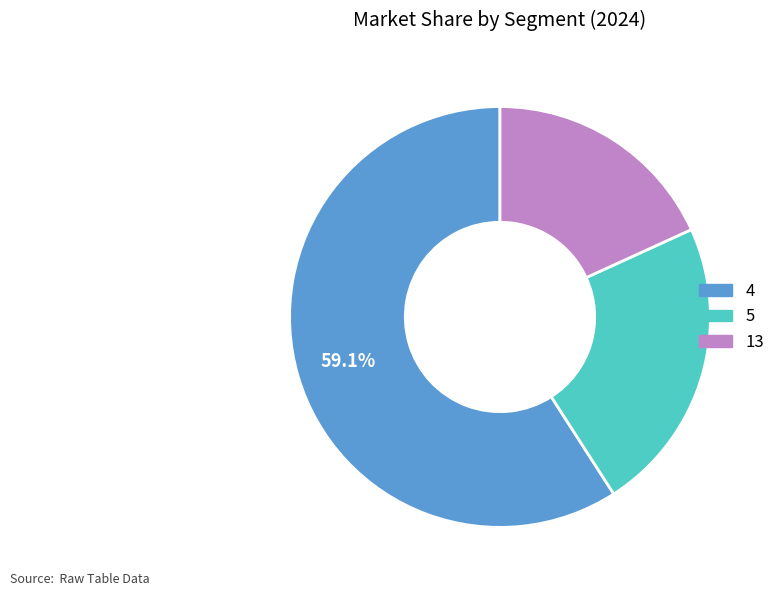

To the nearest percent, what is the difference between the largest and smallest slice percentages?

41%